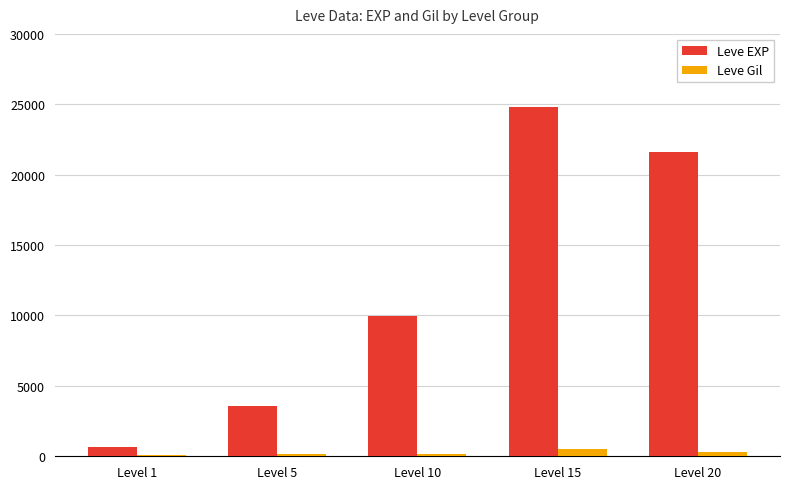

What is the difference between the maximum and minimum values in the Leve Gil series?

416